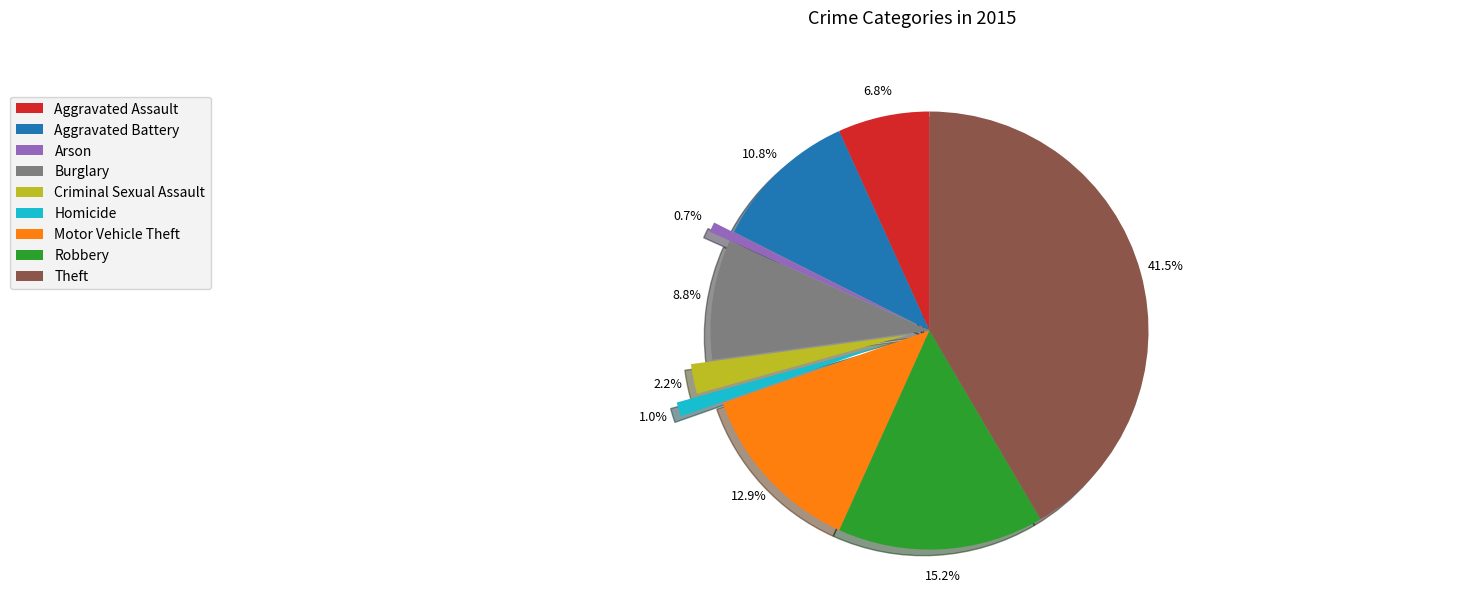

Approximately how many times larger is the value at Criminal Sexual Assault compared to Aggravated Assault?

0.3